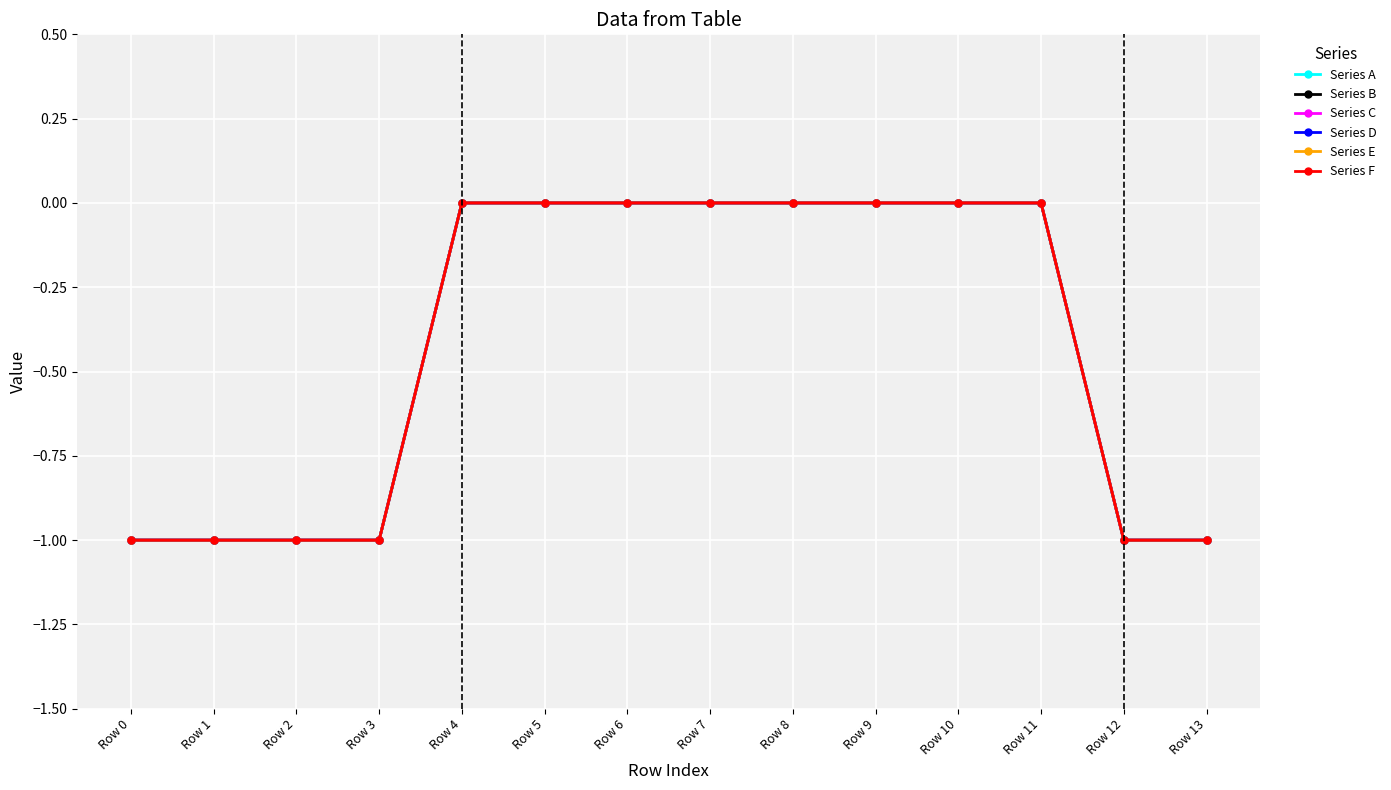

The Series D series shows 0 at Row 9. True or false?

True